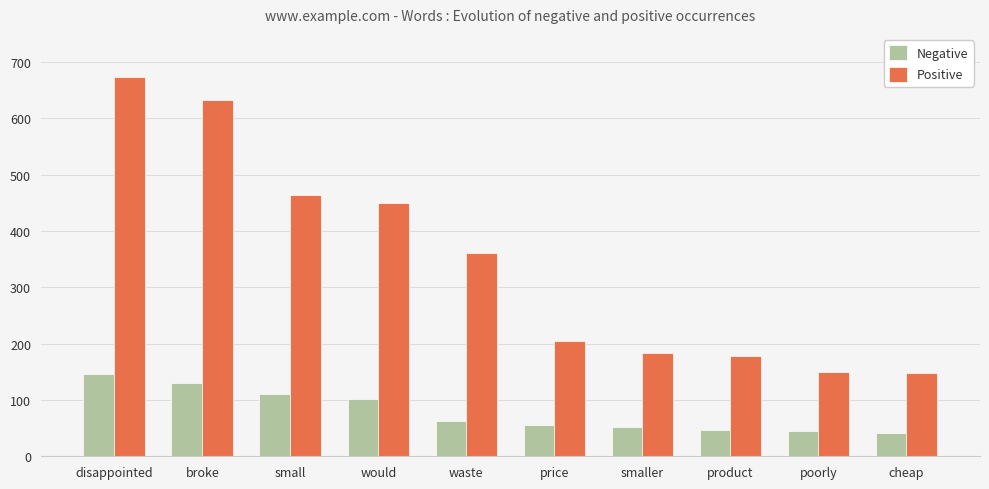

What is the value of the Positive bar at the 6th from the left?

205